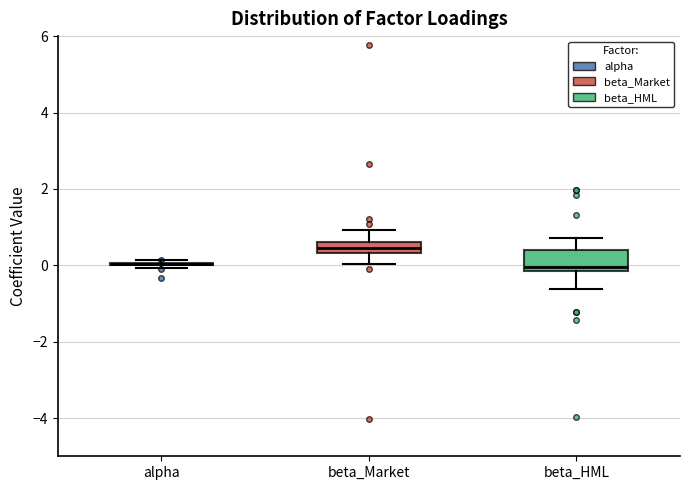

Comparing the boxes themselves (not the whiskers), which one is the tallest?

beta_HML